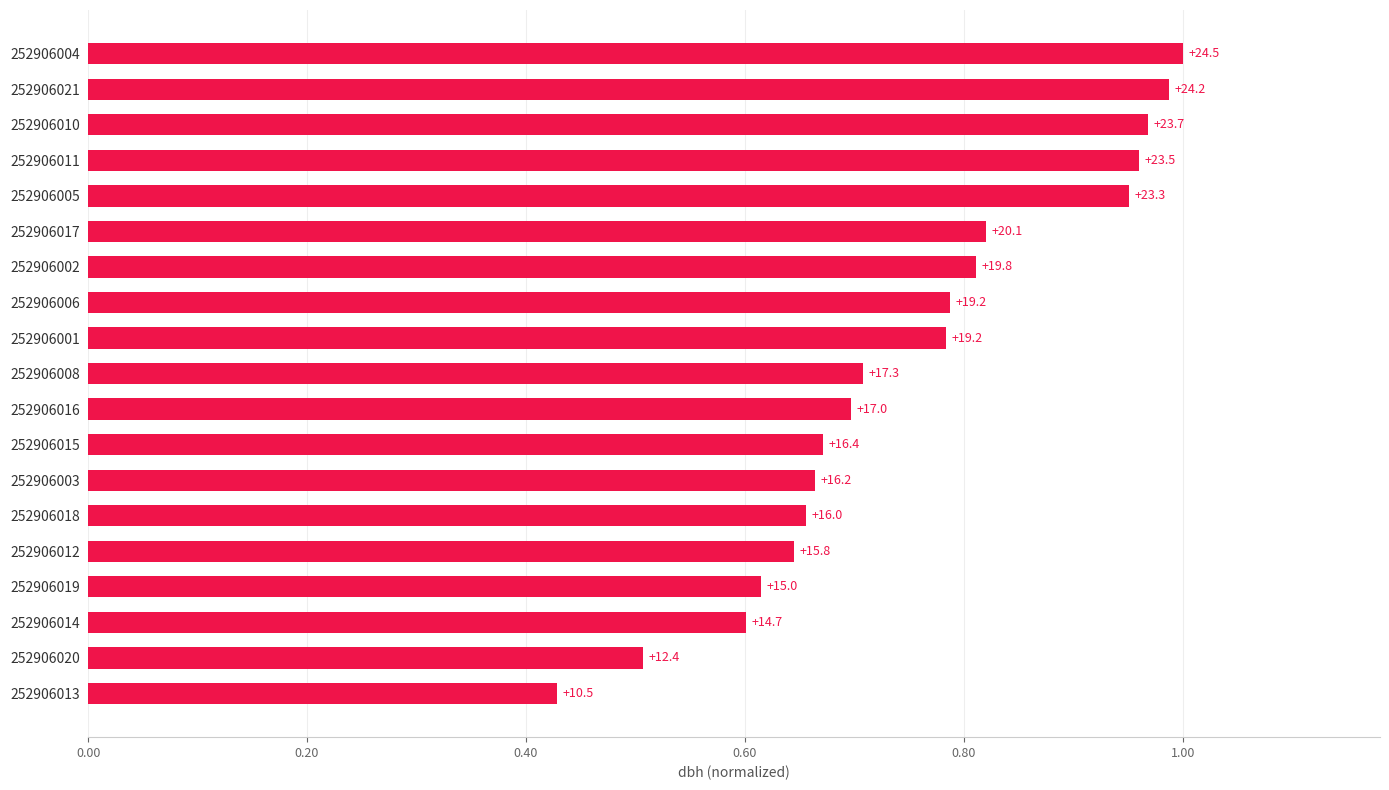

What is the difference between the maximum and minimum values?

0.6